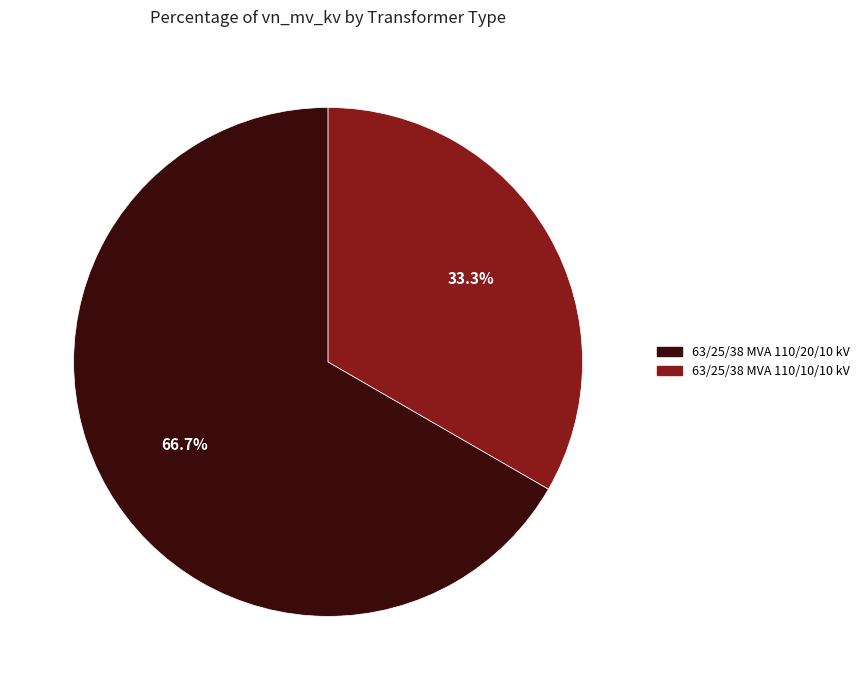

Does 63/25/38 MVA 110/10/10 kV account for over 50% of the chart?

No